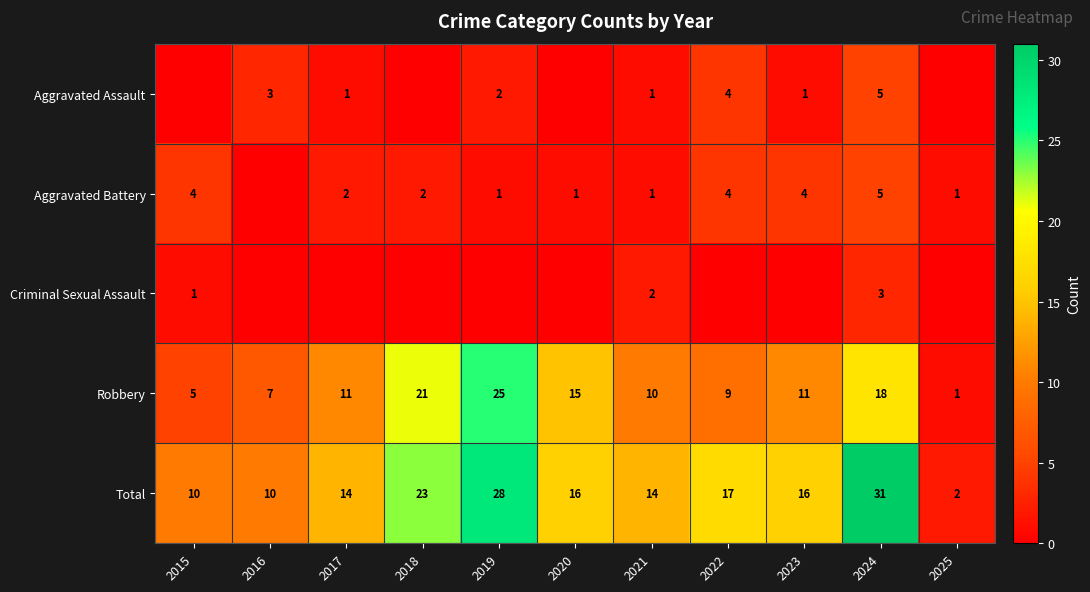

What is the difference between the Aggravated Battery values at 2019 and 2023?

3